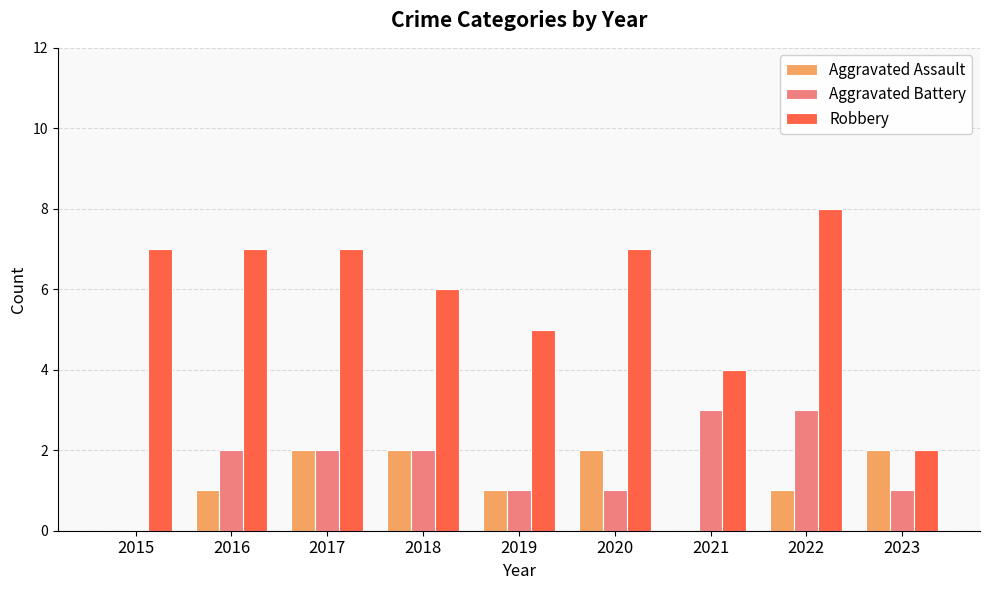

Which label corresponds to the largest value in the chart?

2022